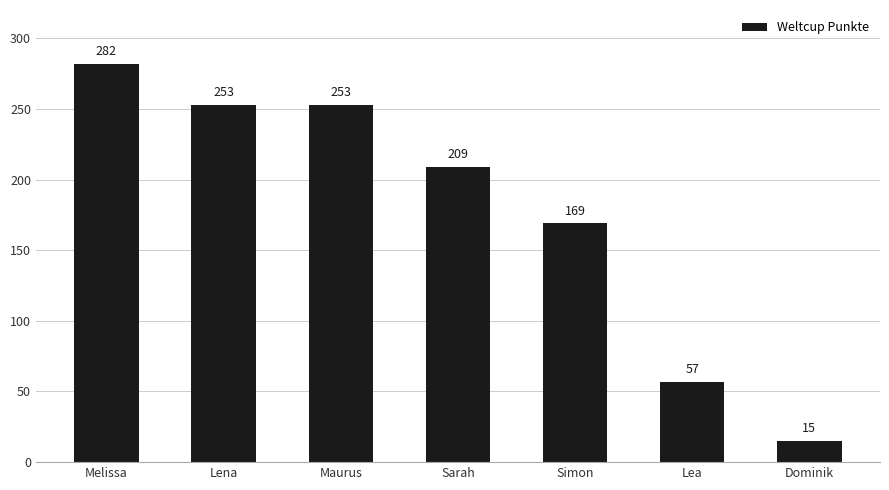

True or false: the data shows 246 at Simon.

False